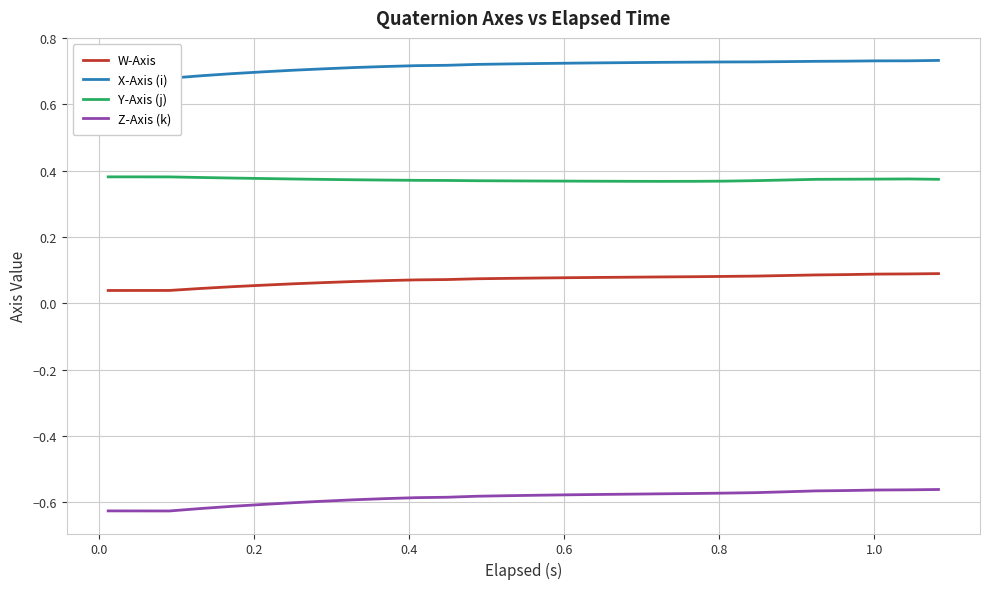

What is the value of the Y-Axis (j) point at the 7th from the left?

0.4